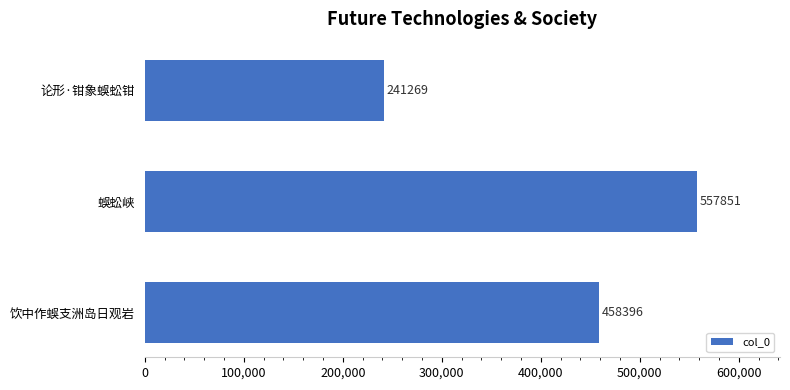

Reading bottom to top, list all the values displayed in this chart.

饮中作蜈支洲岛日观岩=458396	蜈蚣峡=557851	论形·钳象蜈蚣钳=241269